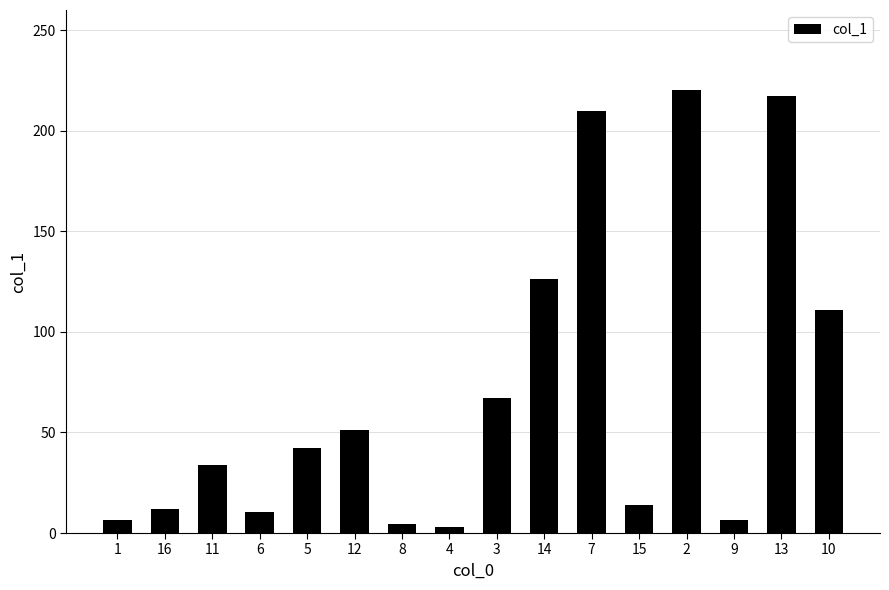

What is the label of the 6th bar from the left?

12